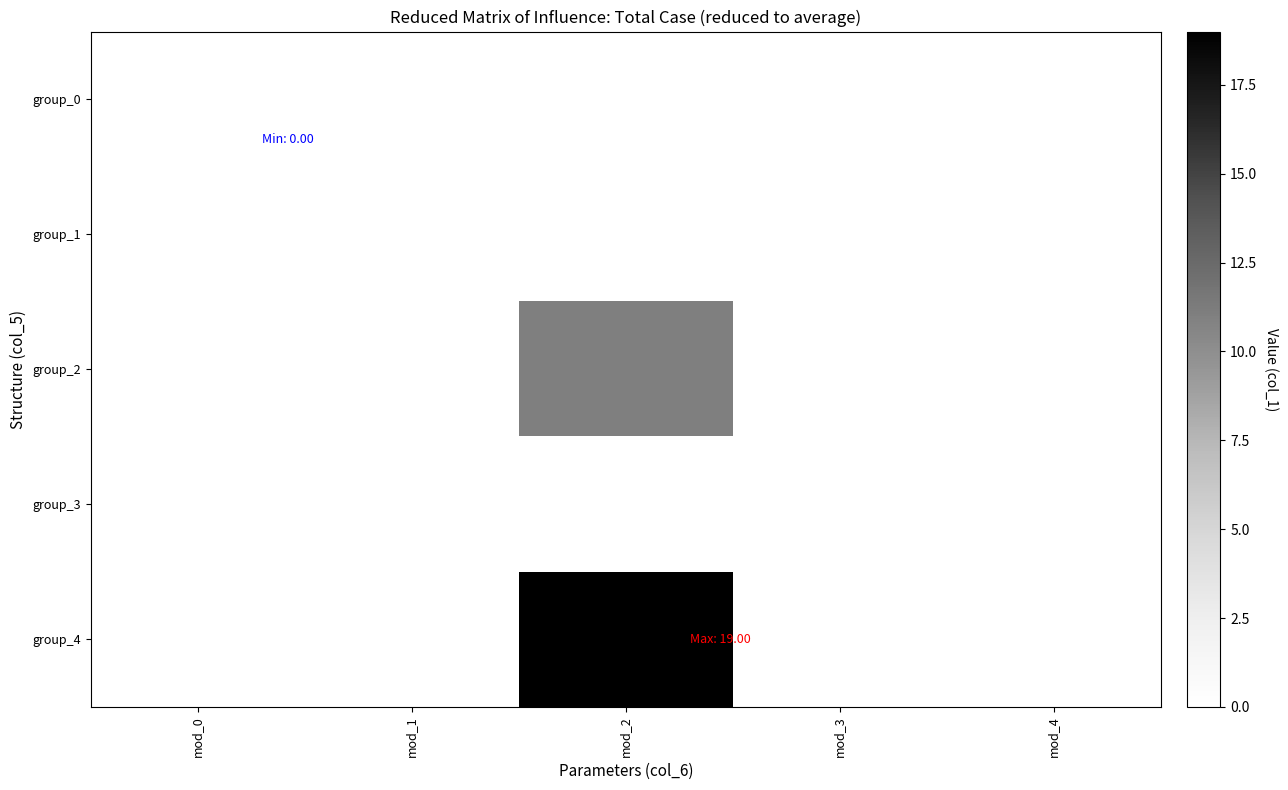

Reading right to left, list all the values displayed in this chart.

group_0: mod_4=0	mod_3=0	mod_2=0	mod_1=0	mod_0=0
group_1: mod_4=0	mod_3=0	mod_2=0	mod_1=0	mod_0=0
group_2: mod_4=0	mod_3=0	mod_2=11	mod_1=0	mod_0=0
group_3: mod_4=0	mod_3=0	mod_2=0	mod_1=0	mod_0=0
group_4: mod_4=0	mod_3=0	mod_2=19	mod_1=0	mod_0=0